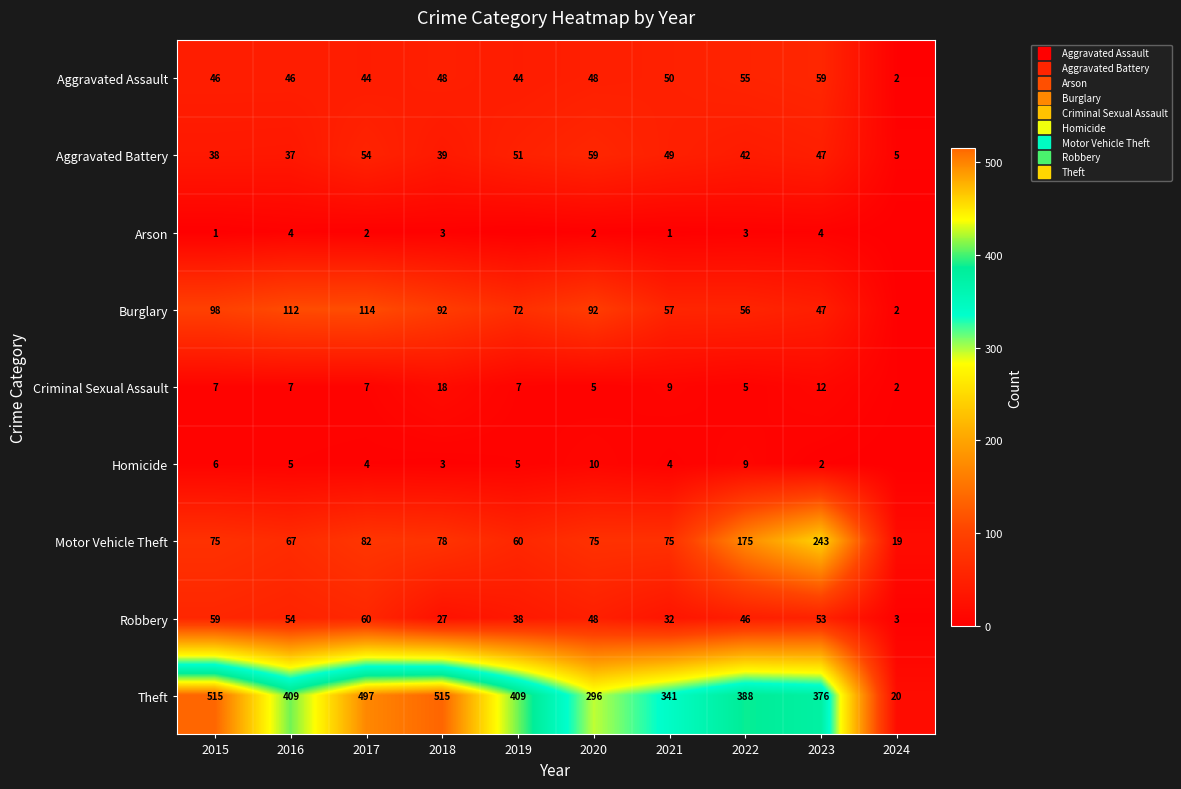

List the series in order of their peak value, lowest first.

Arson, Homicide, Criminal Sexual Assault, Aggravated Assault, Aggravated Battery, Robbery, Burglary, Motor Vehicle Theft, Theft